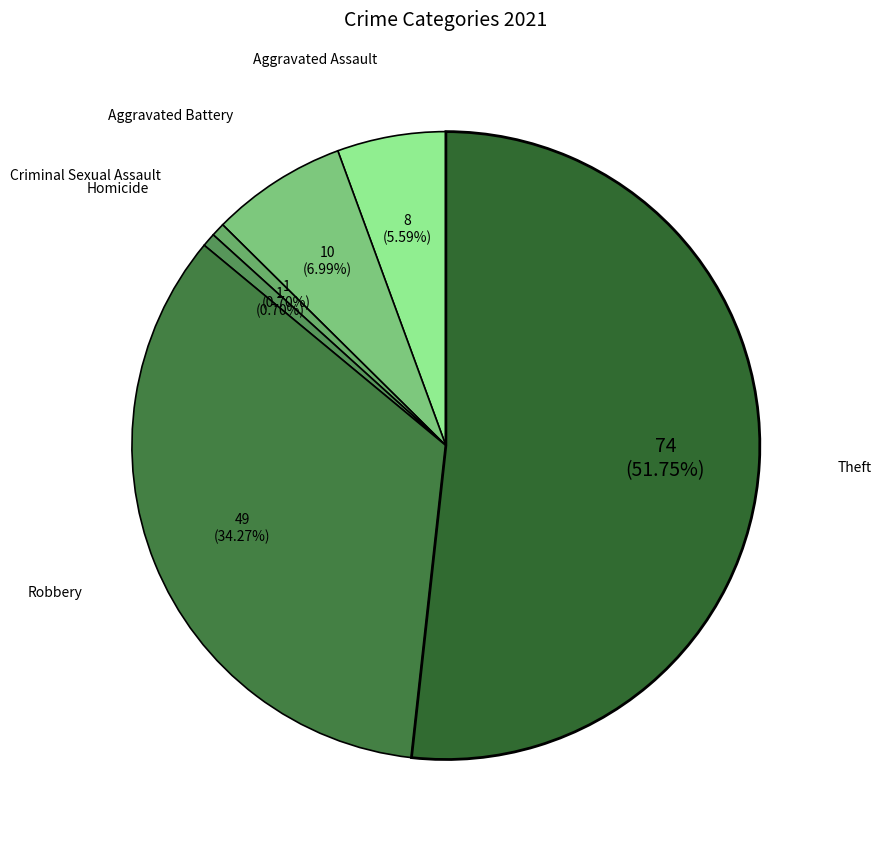

To the nearest percent, what is the difference between the largest and smallest slice percentages?

51%